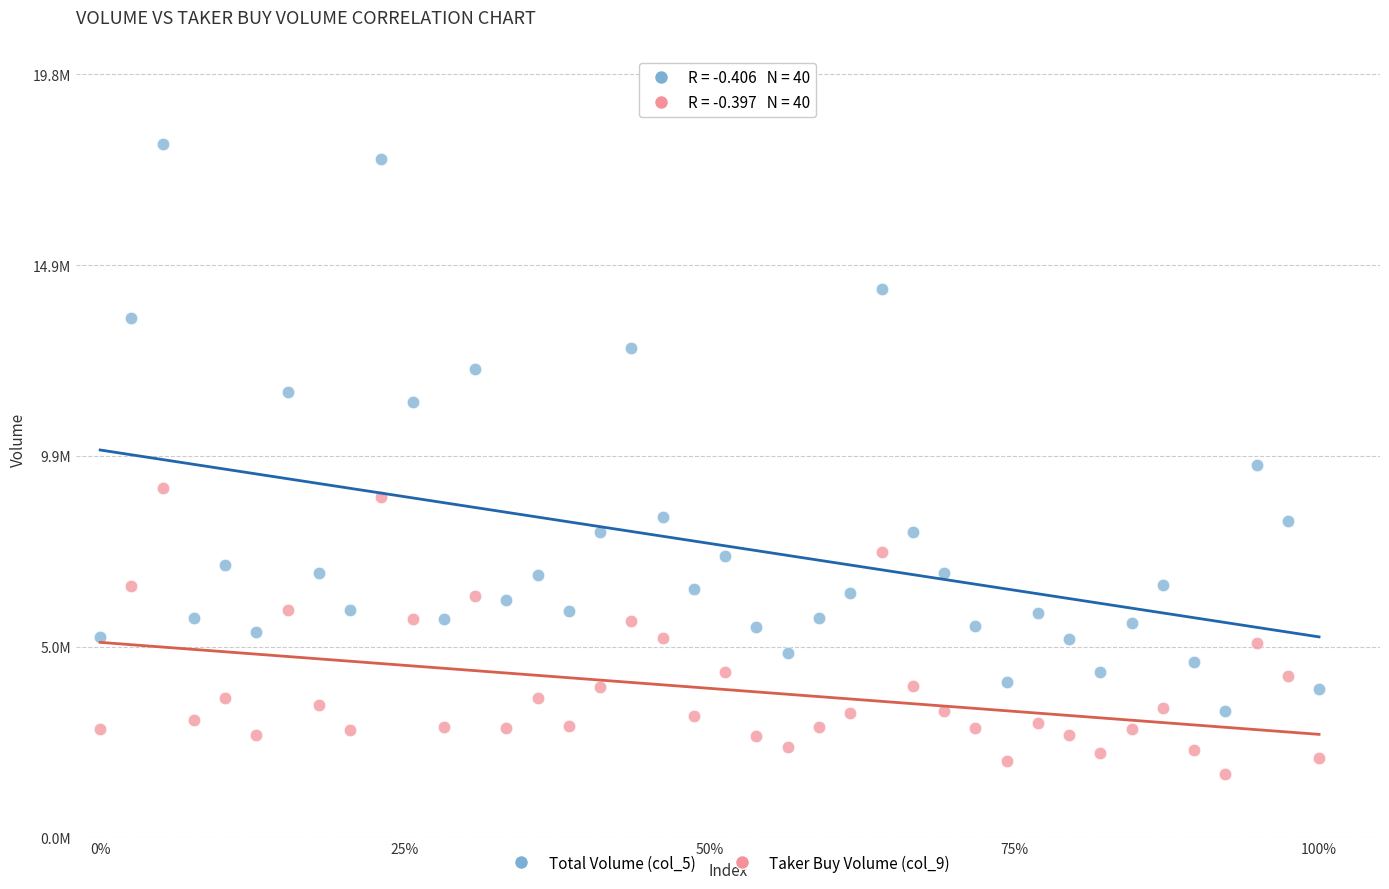

What are all the series names shown in the legend?

Total Volume (col_5), Taker Buy Volume (col_9)